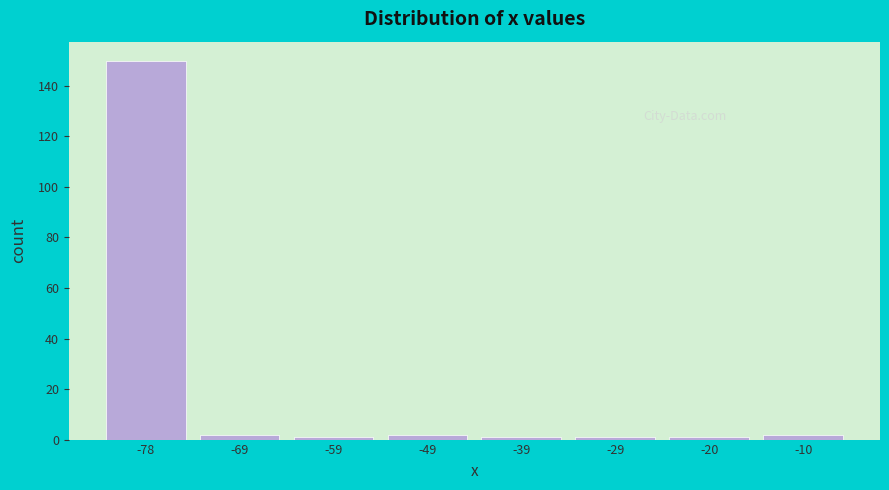

Reading left to right, list all the values displayed in this chart.

-78=150	-69=2	-59=1	-49=2	-39=1	-29=1	-20=1	-10=2